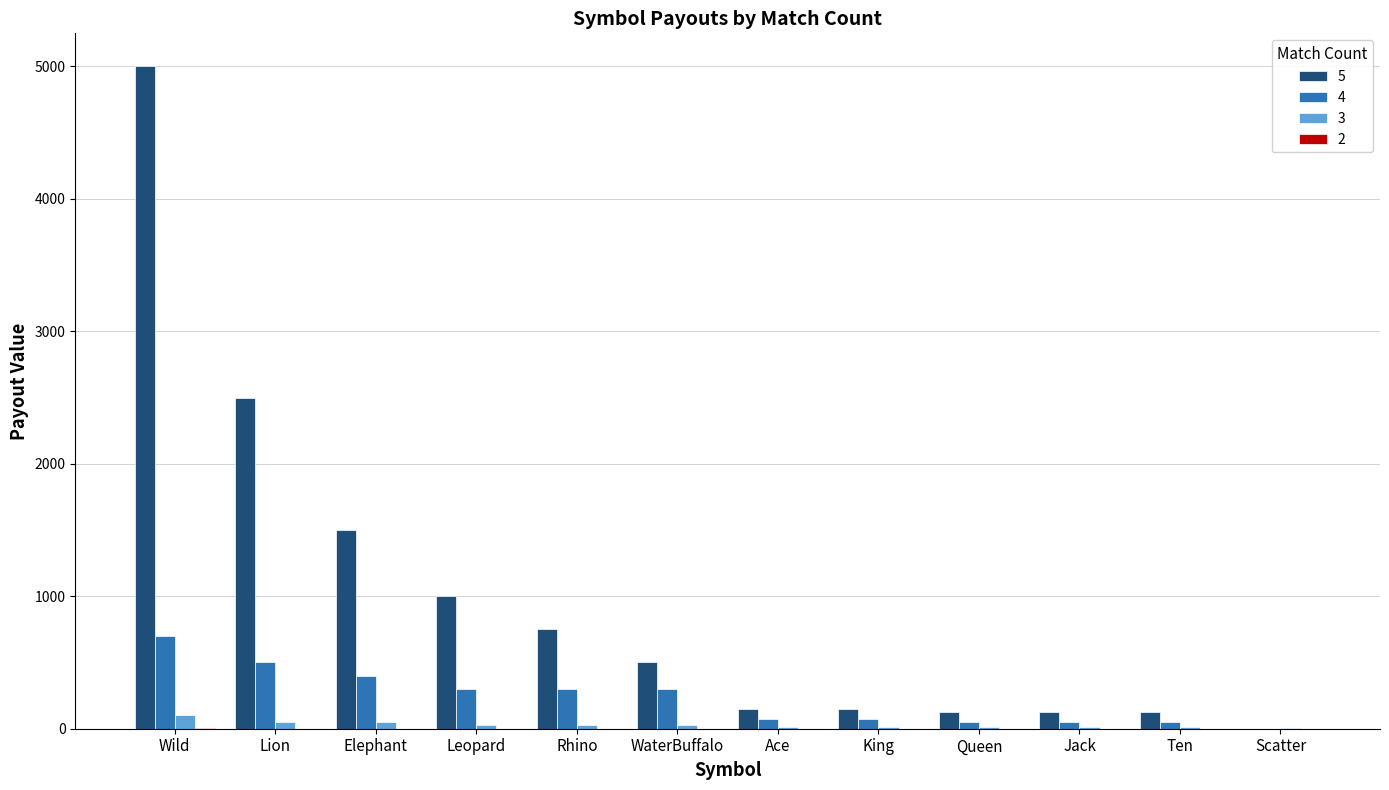

At which category does the chart reach its peak across all series?

Wild